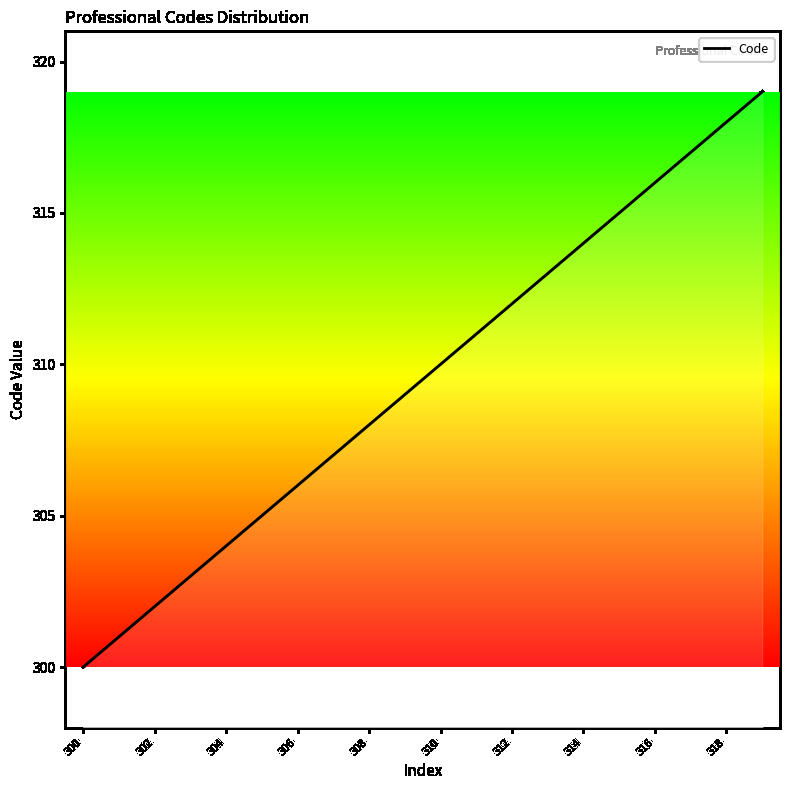

Does the chart have visible grid lines?

No